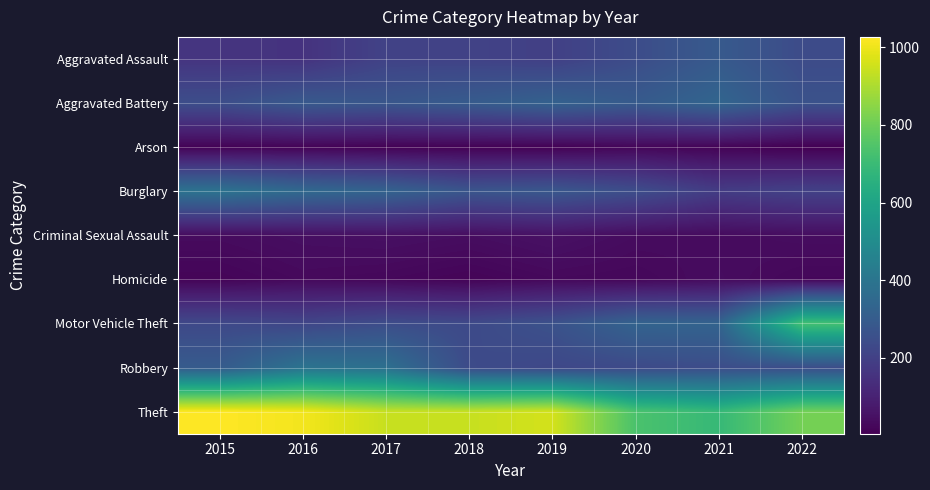

Reading right to left, what are all the values shown in this chart?

Aggravated Assault: 2022=239	2021=292	2020=242	2019=197	2018=206	2017=207	2016=154	2015=160
Aggravated Battery: 2022=261	2021=336	2020=294	2019=321	2018=297	2017=277	2016=288	2015=246
Arson: 2022=4	2021=14	2020=20	2019=8	2018=9	2017=9	2016=13	2015=11
Burglary: 2022=202	2021=185	2020=245	2019=281	2018=273	2017=327	2016=352	2015=393
Criminal Sexual Assault: 2022=39	2021=33	2020=36	2019=51	2018=40	2017=47	2016=43	2015=34
Homicide: 2022=23	2021=37	2020=24	2019=27	2018=15	2017=24	2016=29	2015=17
Motor Vehicle Theft: 2022=722	2021=329	2020=328	2019=260	2018=232	2017=243	2016=218	2015=228
Robbery: 2022=245	2021=244	2020=233	2019=224	2018=237	2017=381	2016=394	2015=297
Theft: 2022=812	2021=691	2020=736	2019=959	2018=941	2017=941	2016=1009	2015=1027